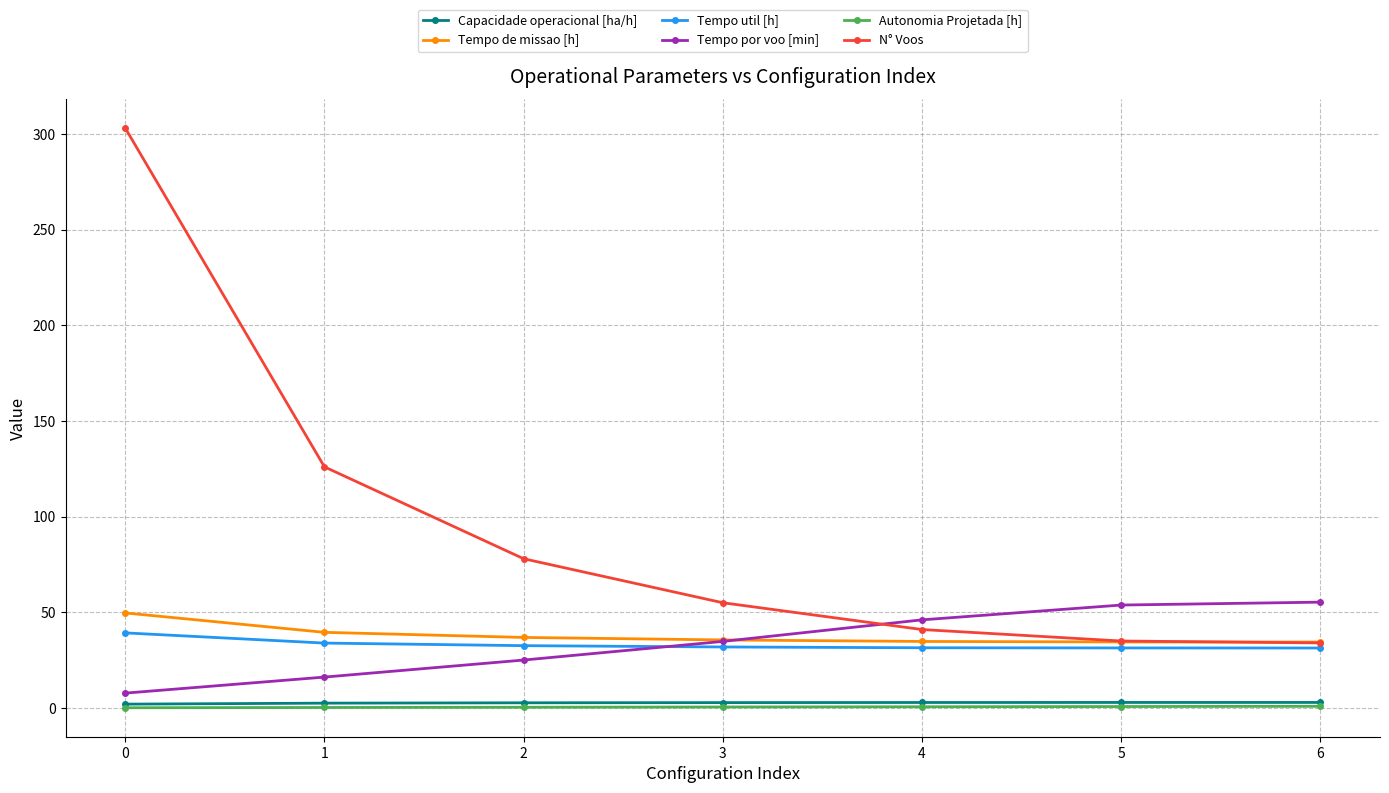

True or false: Autonomia Projetada [h] and N° Voos cross at least once.

False